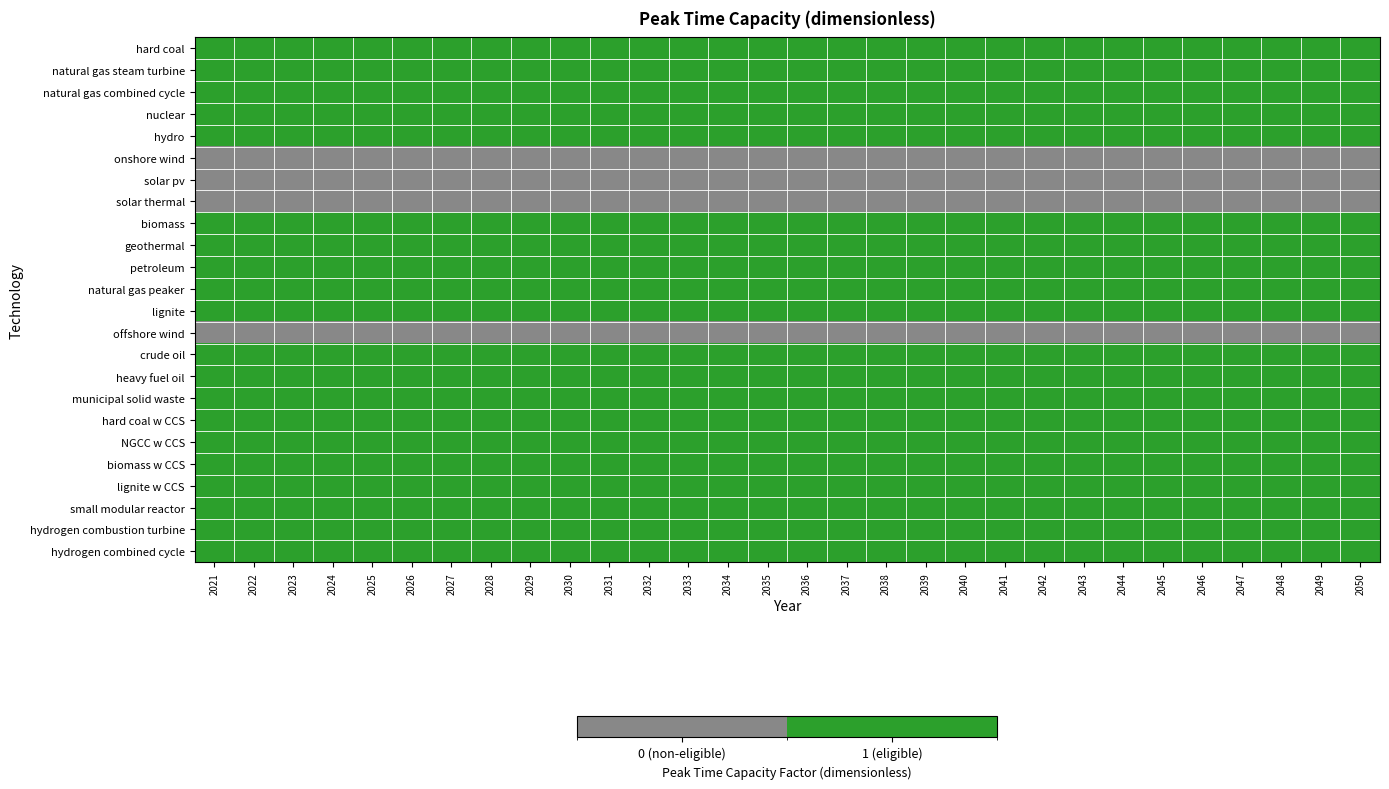

What is the difference between the highest and lowest values at 2029?

1